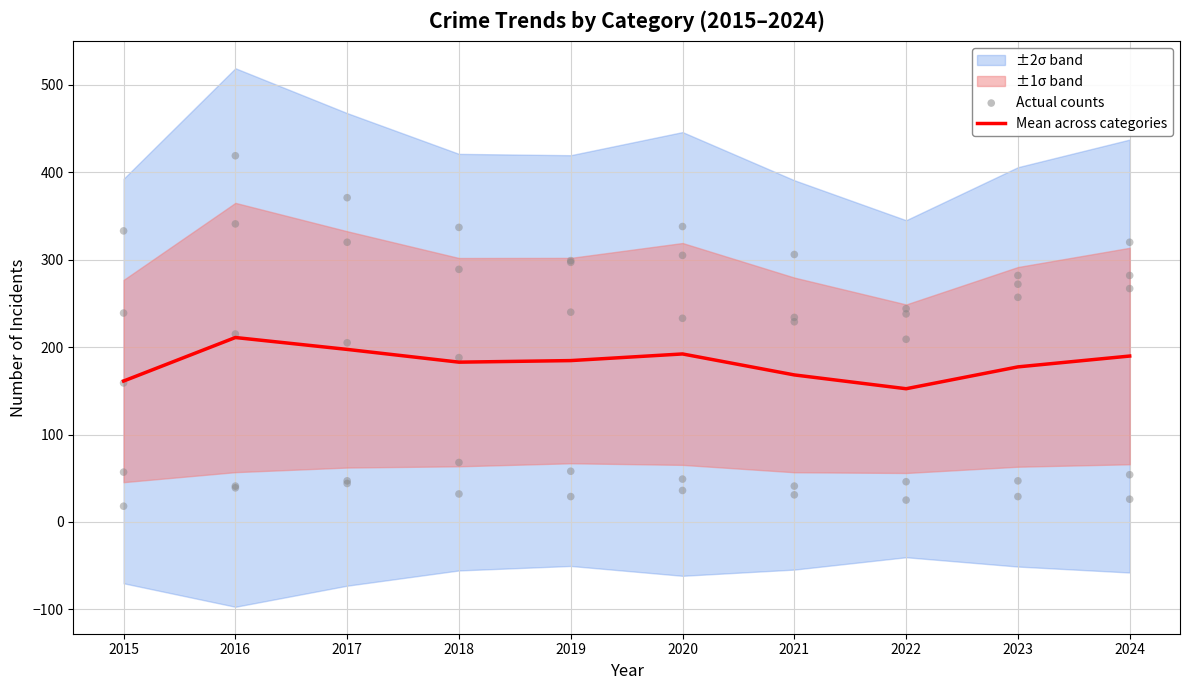

Approximately how many times larger is the value at 2017 compared to 2021?

1.2